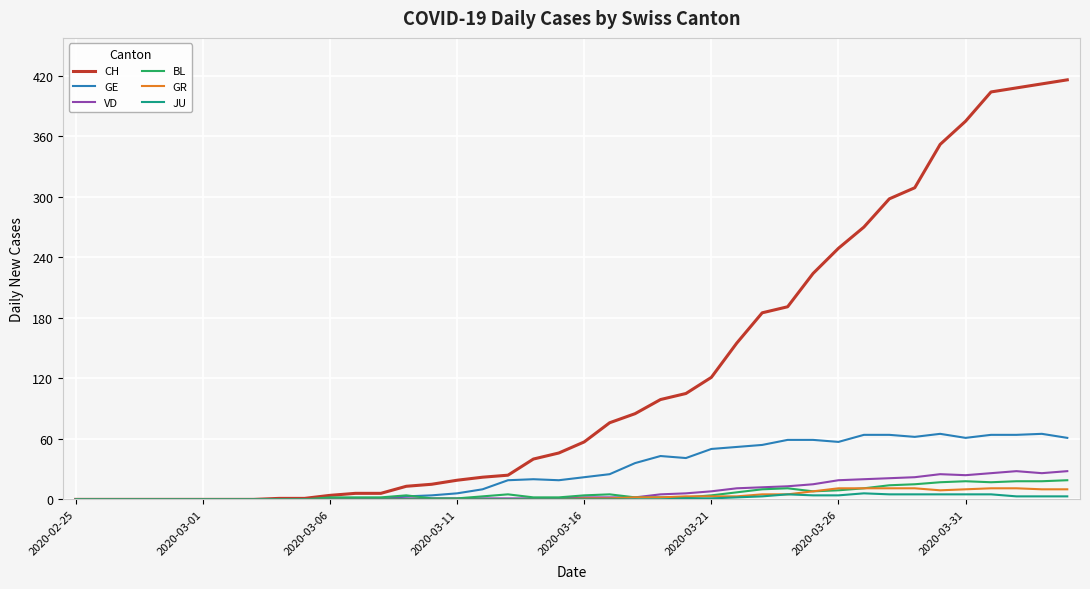

Which series has the largest total across all categories?

CH